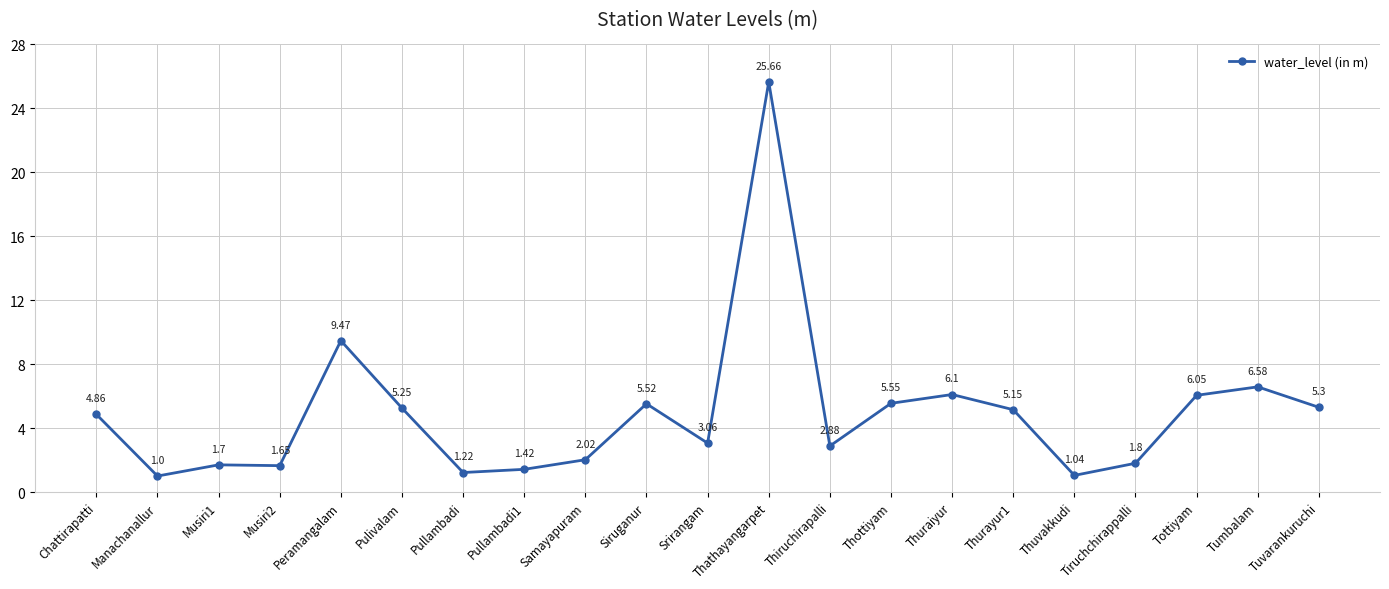

What is the ratio of the value at Pullambadi to the value at Samayapuram?

0.6